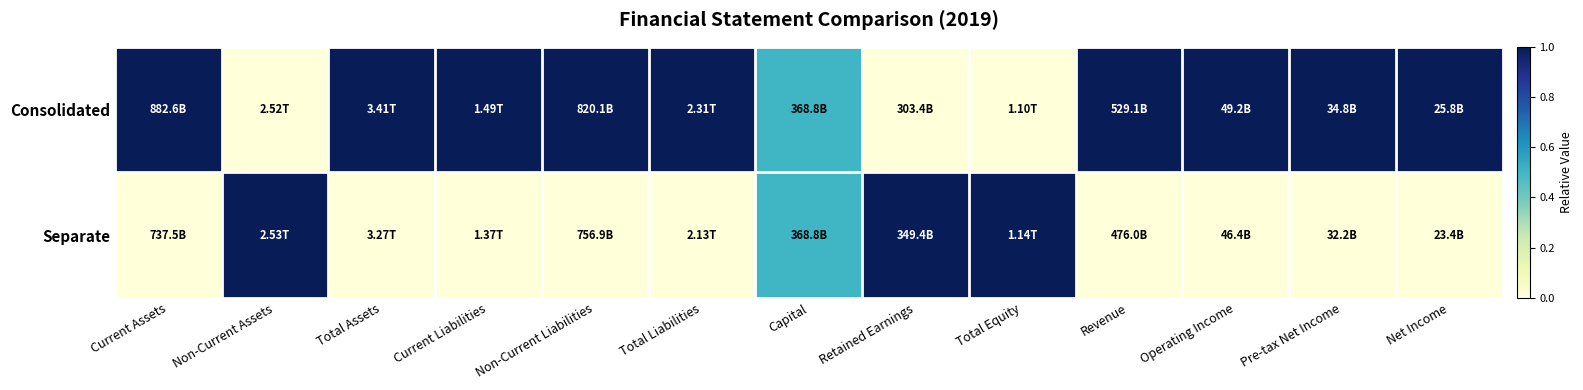

At which category does the chart reach its minimum across all series?

Non-Current Assets